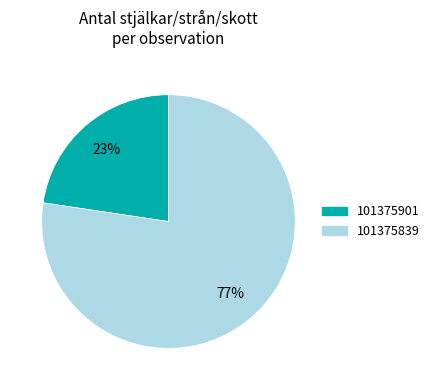

To the nearest percent, what is the combined percentage of 101375901 and 101375839?

100%